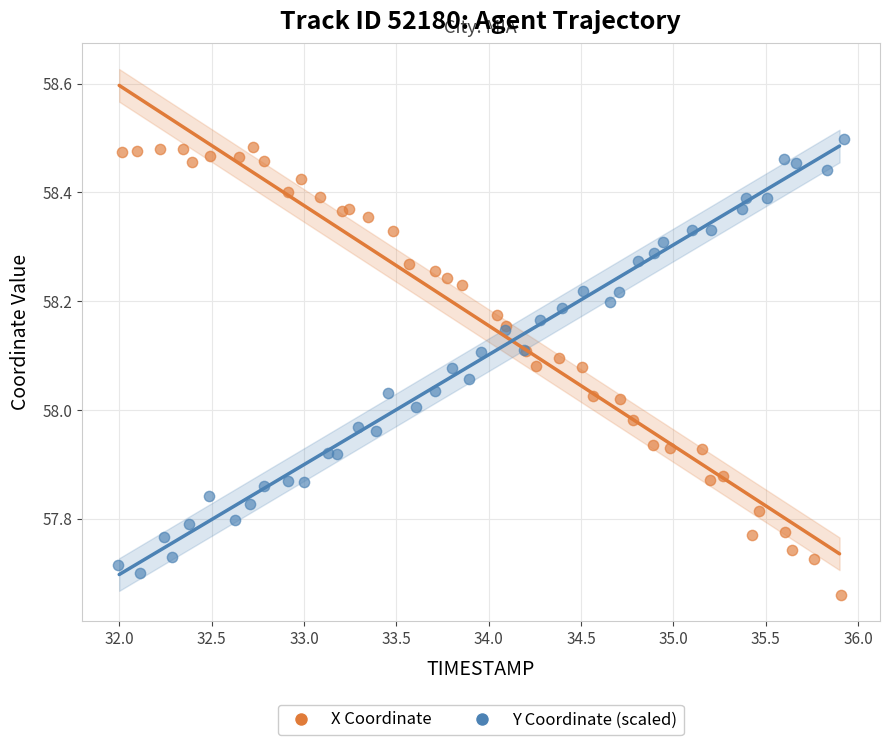

Which series reaches the minimum Y coordinate?

X Coordinate